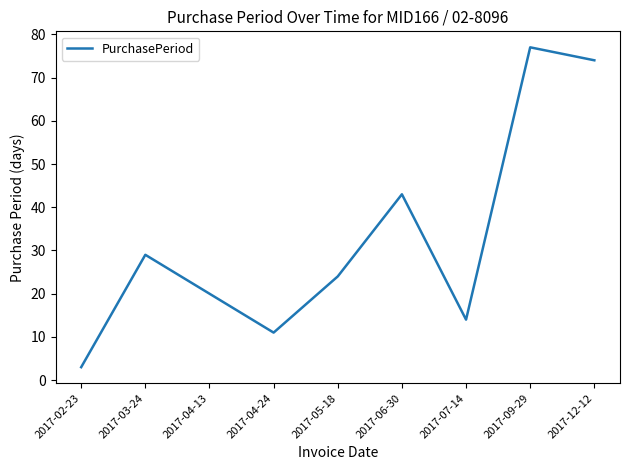

What is the ratio of the value at 2017-05-18 to the value at 2017-03-24?

0.8